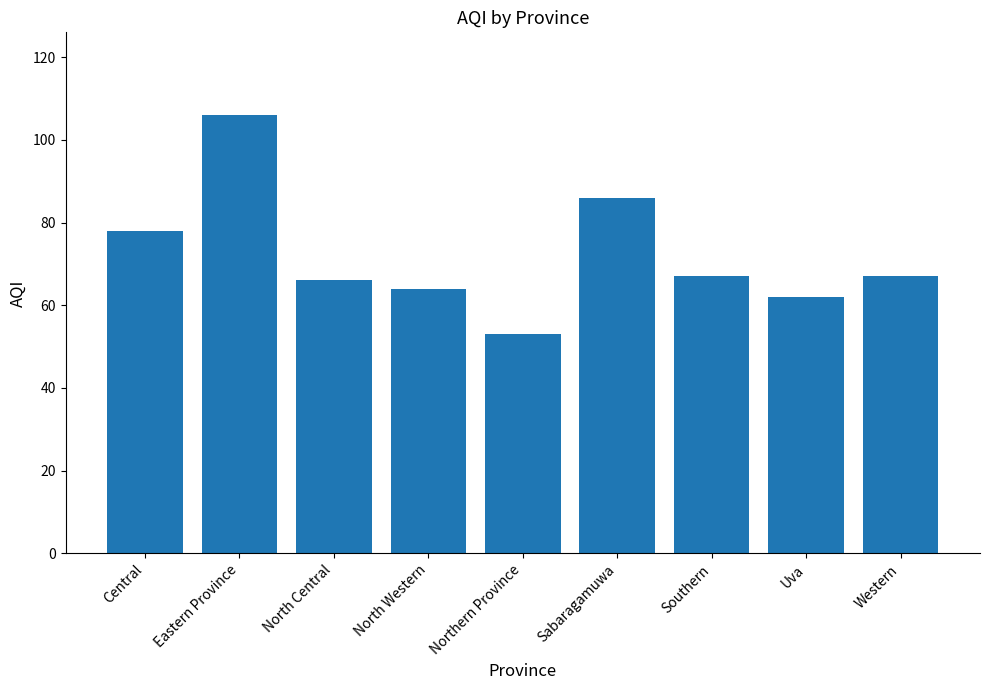

What is the average value?

72